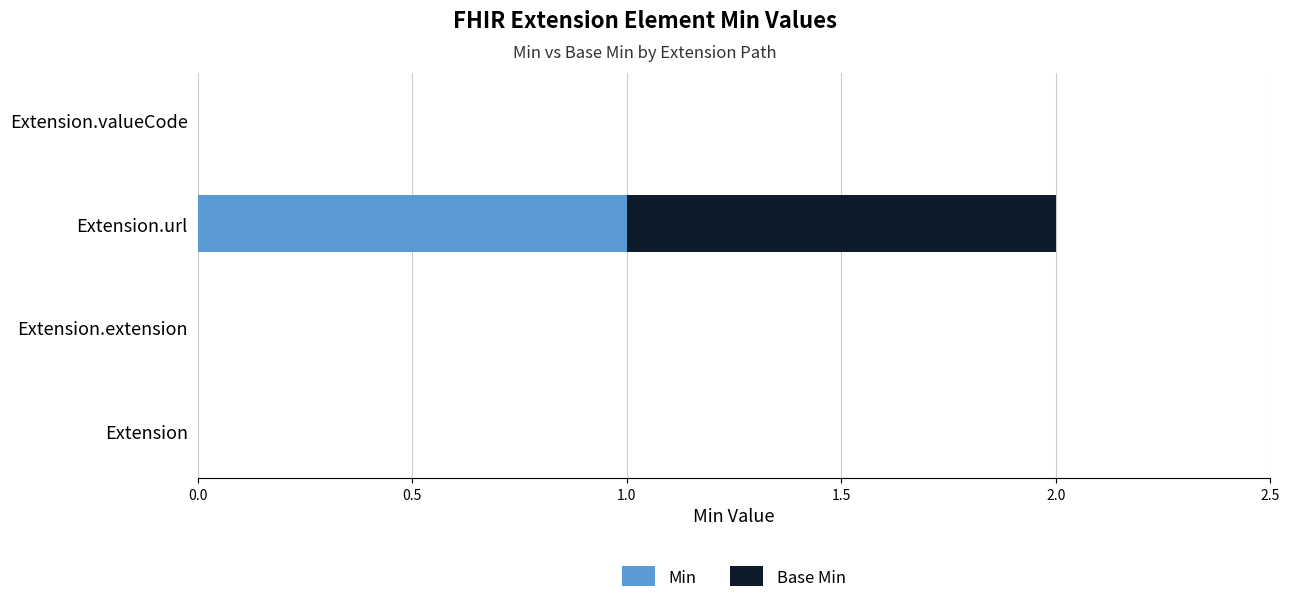

How many distinct data groups are displayed?

2